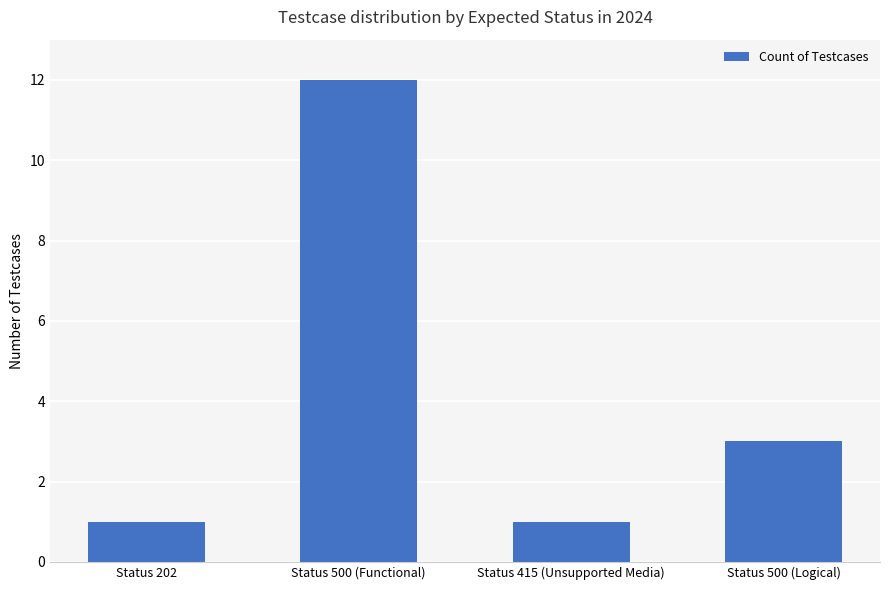

Are the bars horizontal?

No